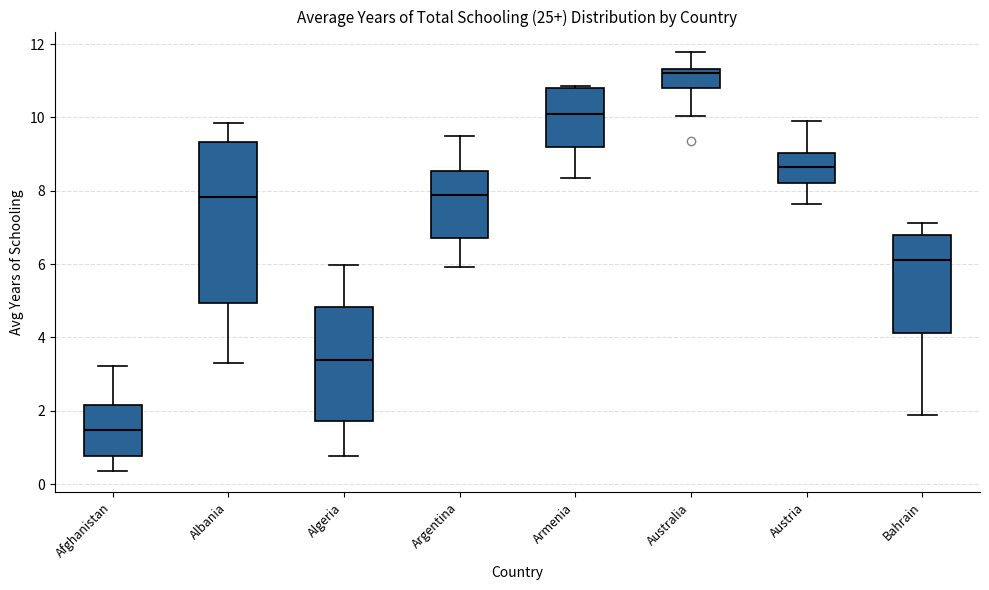

Reading left to right, read every box against the y-axis: the position of its median line, the range the box covers, and the ends of its whiskers. The values are not printed on the chart, so give them approximately, as read against the axis.

Afghanistan: median 1.4, box 0.8 to 2.2, whiskers 0.4 to 3.2
Albania: median 7.8, box 5.0 to 9.4, whiskers 3.4 to 9.8
Algeria: median 3.4, box 1.8 to 4.8, whiskers 0.8 to 6.0
Argentina: median 7.8, box 6.8 to 8.6, whiskers 6.0 to 9.4
Armenia: median 10.0, box 9.2 to 10.8, whiskers 8.4 to 10.8 (just above the box's upper edge)
Australia: median 11.2, box 10.8 to 11.4, whiskers 10.0 to 11.8
Austria: median 8.6, box 8.2 to 9.0, whiskers 7.6 to 9.8
Bahrain: median 6.2, box 4.2 to 6.8, whiskers 1.8 to 7.2